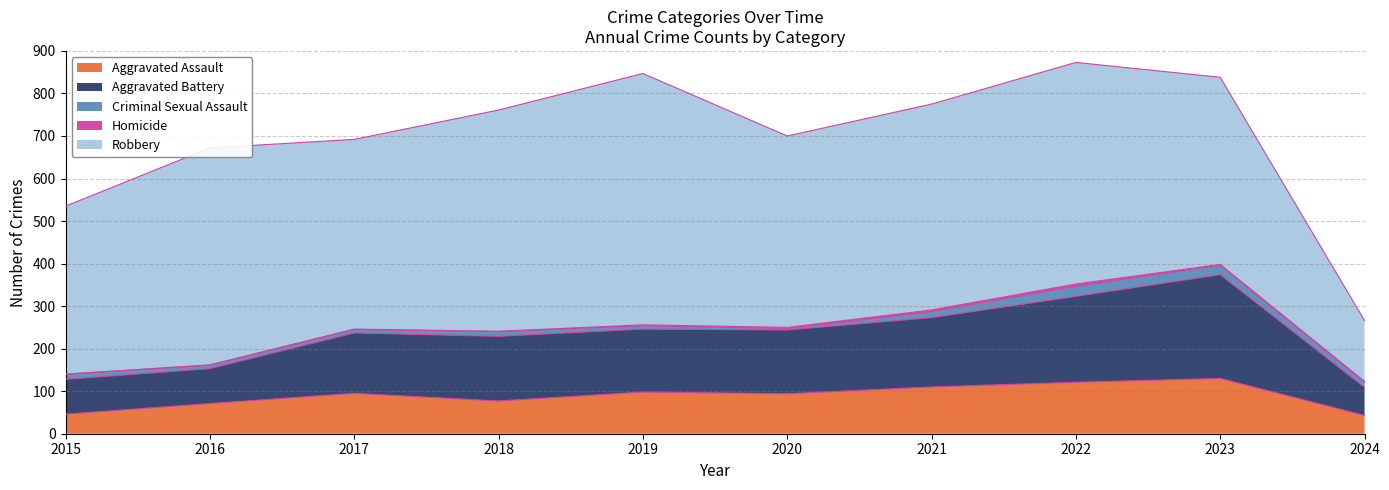

The Criminal Sexual Assault series shows 14 at 2021. True or false?

True